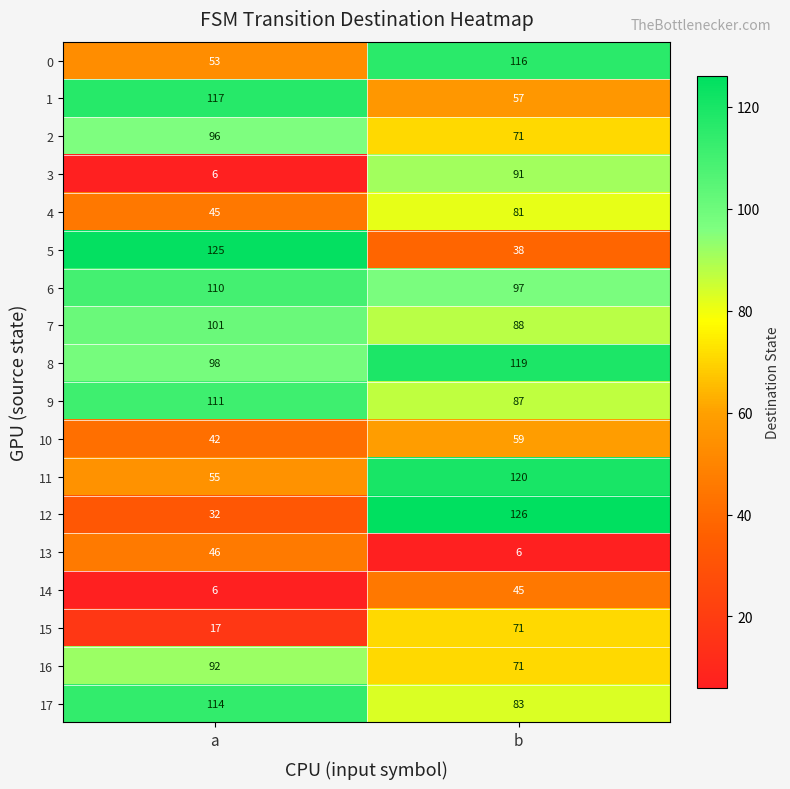

What is the minimum value for 8?

98